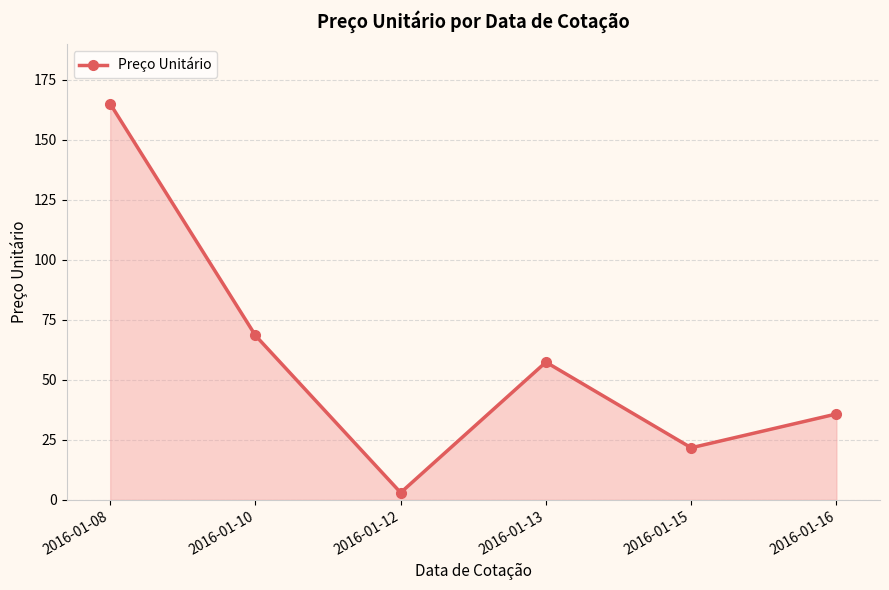

At which category does the data reach its first local valley?

2016-01-12